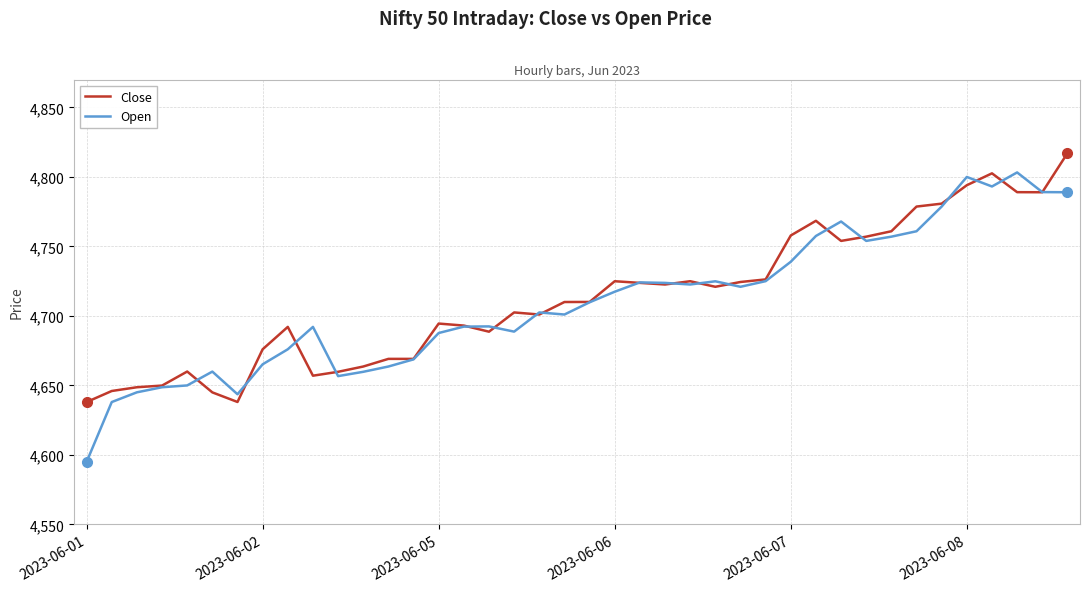

Which series has the widest spread of values?

Open